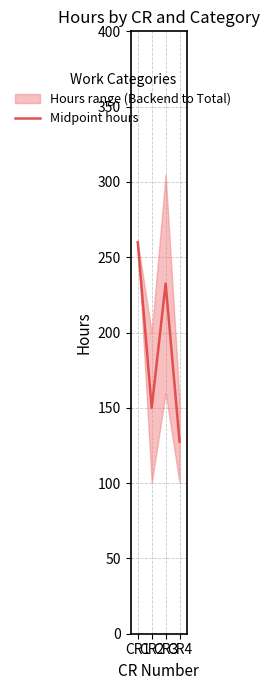

At which label is the value closest to 193?

CR3